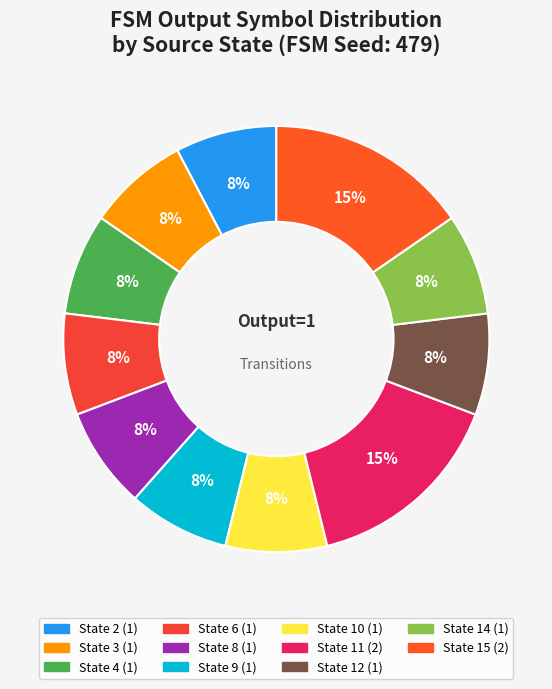

How many slices are in this pie chart?

11